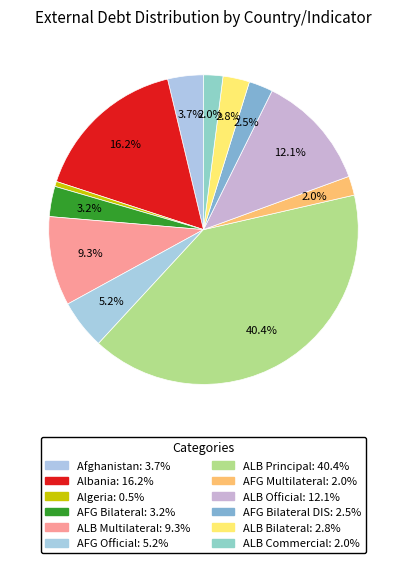

Count the number of slices in the pie.

12